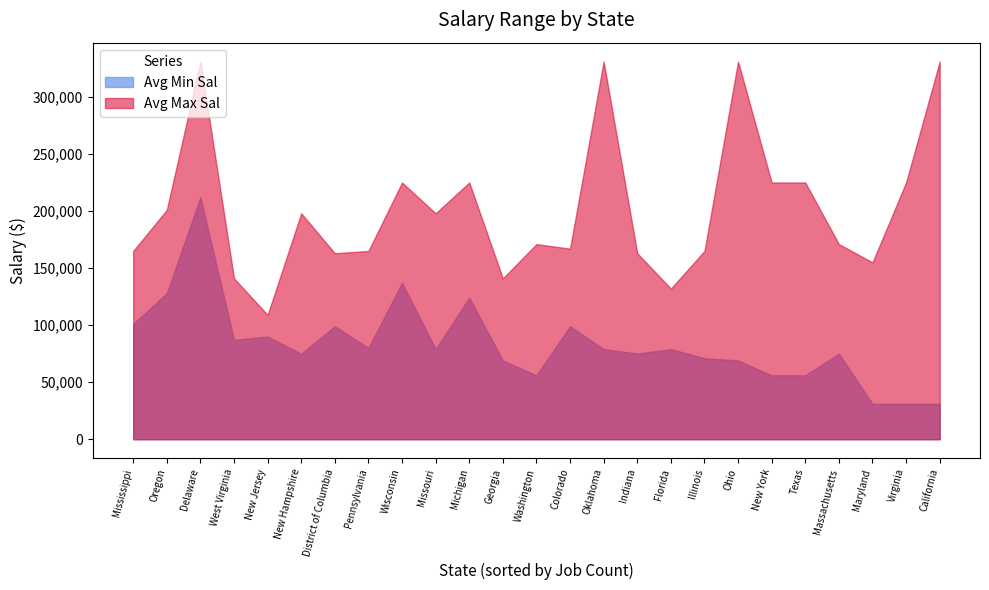

In Avg Min Sal, how many points are higher than both neighbors (excluding endpoints)?

8